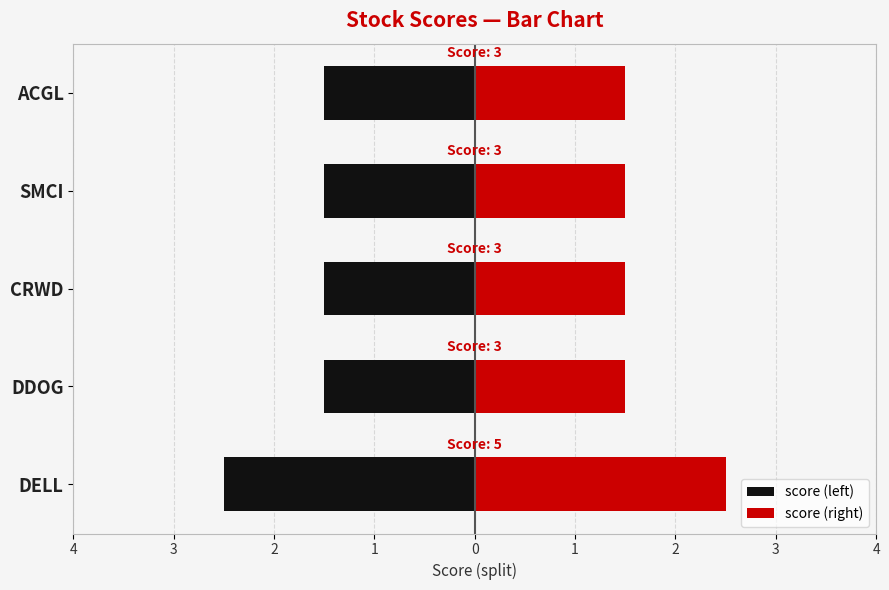

What are all the series names shown in the legend?

score (left), score (right)